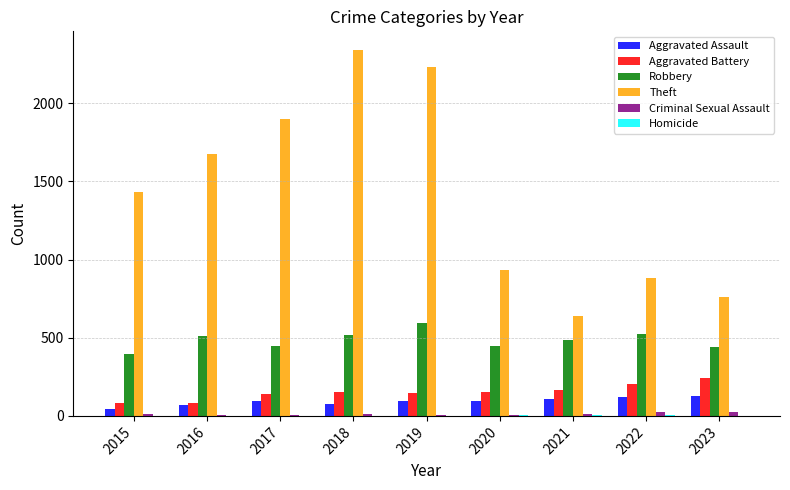

What is the sum of all Aggravated Battery values?

1366